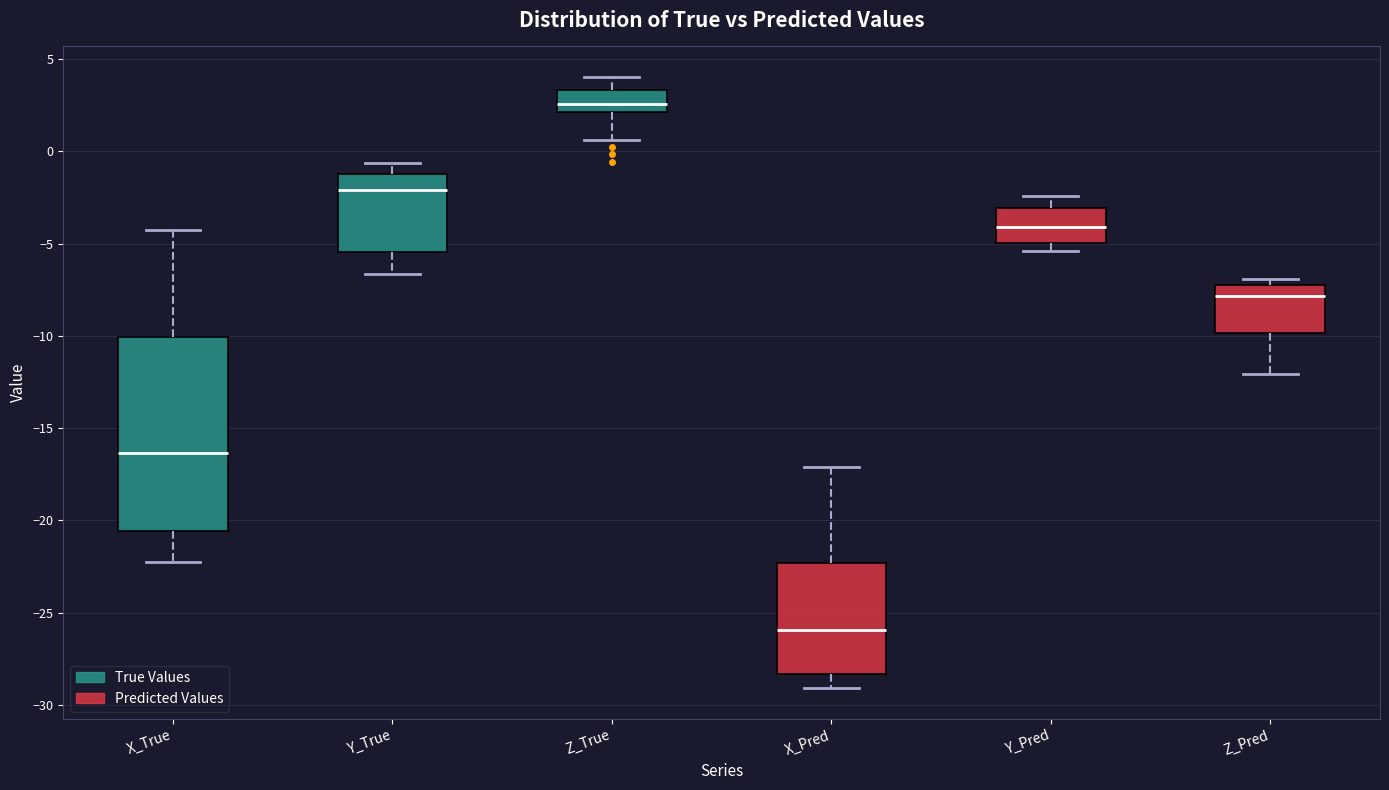

Reading left to right, read every box against the y-axis: the position of its median line, the range the box covers, and the ends of its whiskers. The values are not printed on the chart, so give them approximately, as read against the axis.

X_True: median -16.5, box -20.5 to -10.0, whiskers -22.0 to -4.5
Y_True: median -2.0, box -5.5 to -1.0, whiskers -6.5 to -0.5
Z_True: median 2.5, box 2.0 to 3.5, whiskers 0.5 to 4.0
X_Pred: median -26.0, box -28.5 to -22.5, whiskers -29.0 to -17.0
Y_Pred: median -4.0, box -5.0 to -3.0, whiskers -5.5 to -2.5
Z_Pred: median -8.0, box -10.0 to -7.5, whiskers -12.0 to -7.0